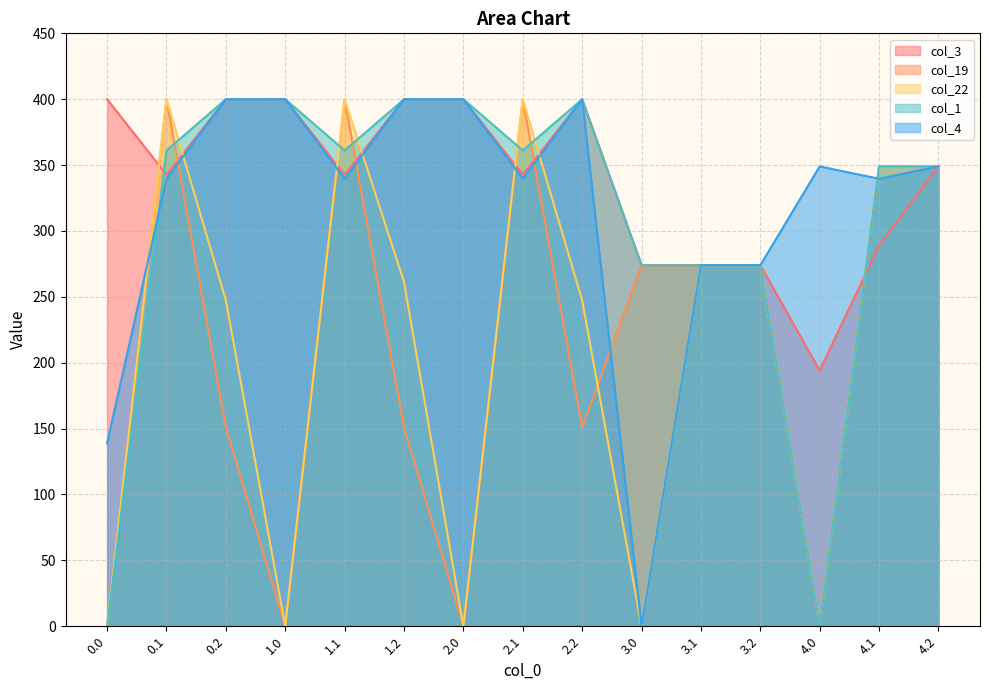

The col_4 series shows 440.1 at 3.1. True or false?

False